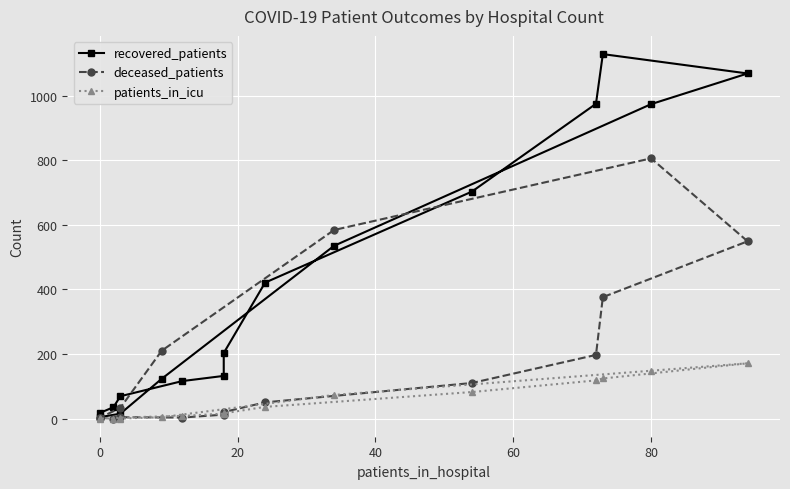

Which series ends up on top after the final intersection of patients_in_icu and deceased_patients?

deceased_patients